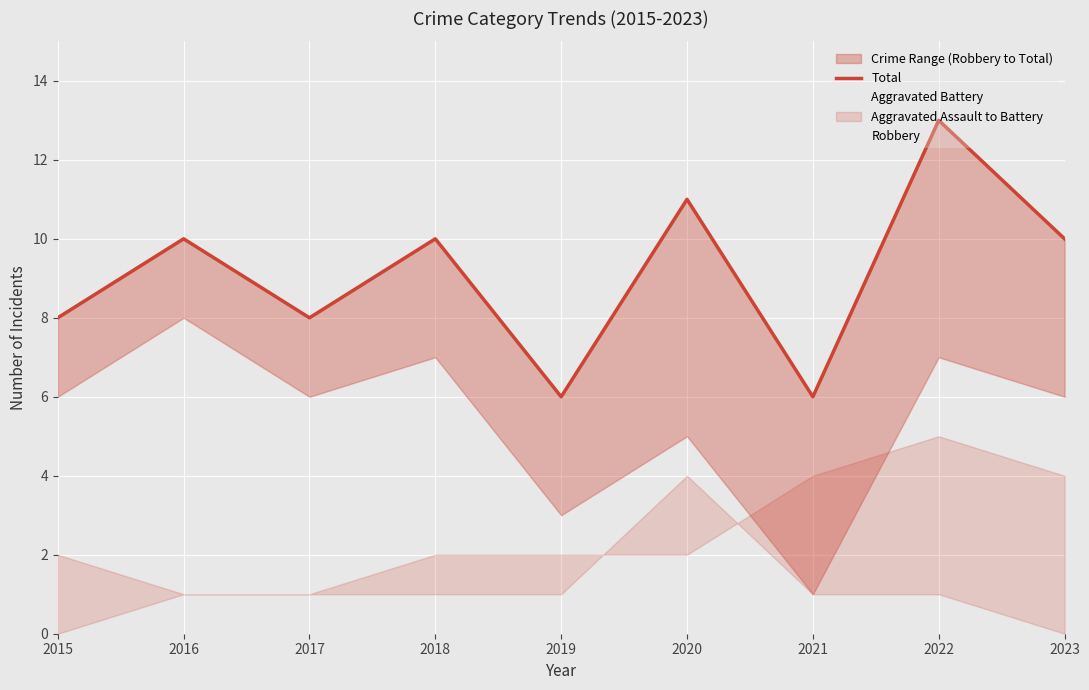

Rank the series by their average value, from highest to lowest.

Total, Robbery, Aggravated Battery